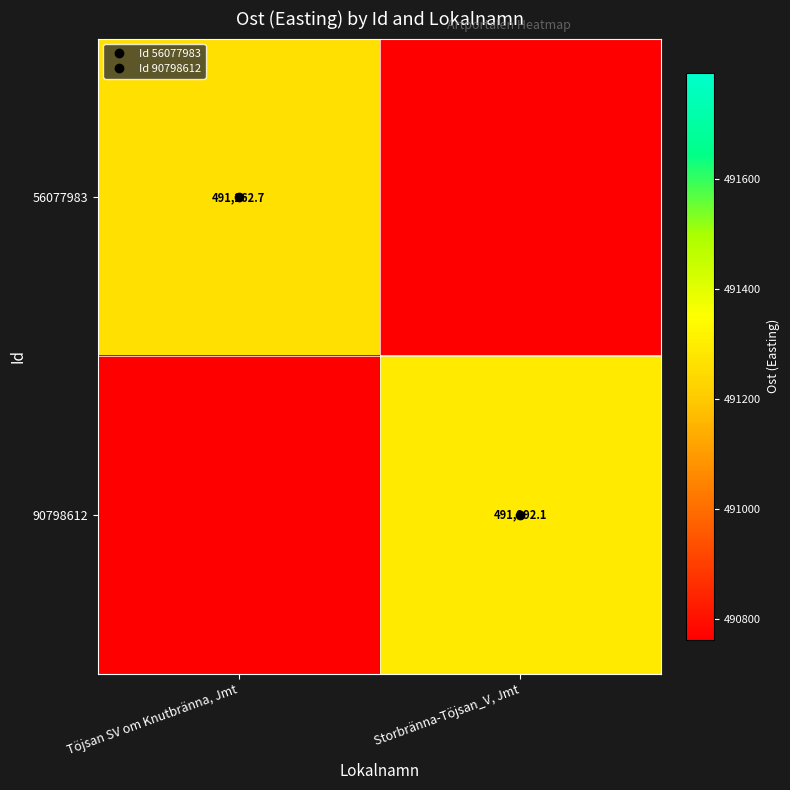

Which series changed the most between Töjsan SV om Knutbränna, Jmt and Storbränna-Töjsan_V, Jmt?

90798612